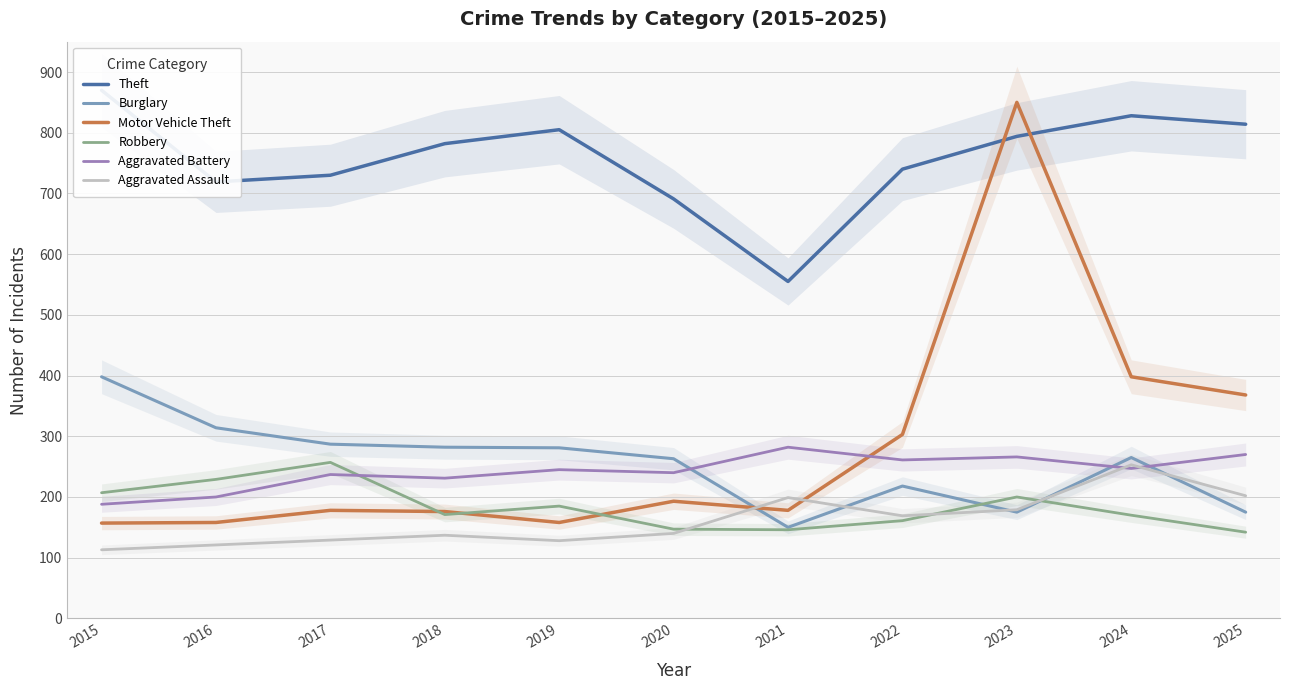

Read the Burglary value at 2019, to the nearest 50.

300